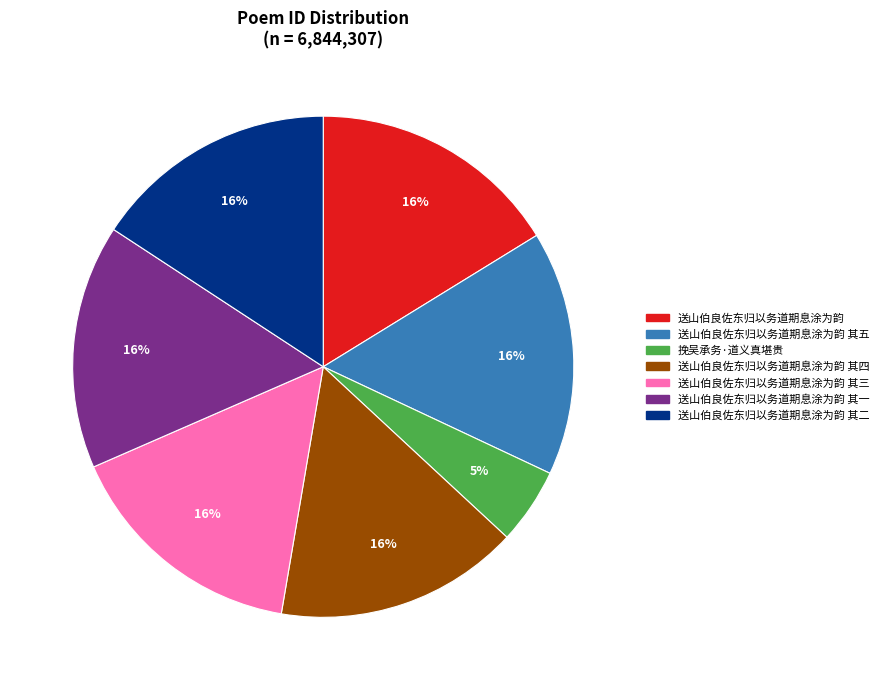

To the nearest percent, what is the average slice percentage?

14%